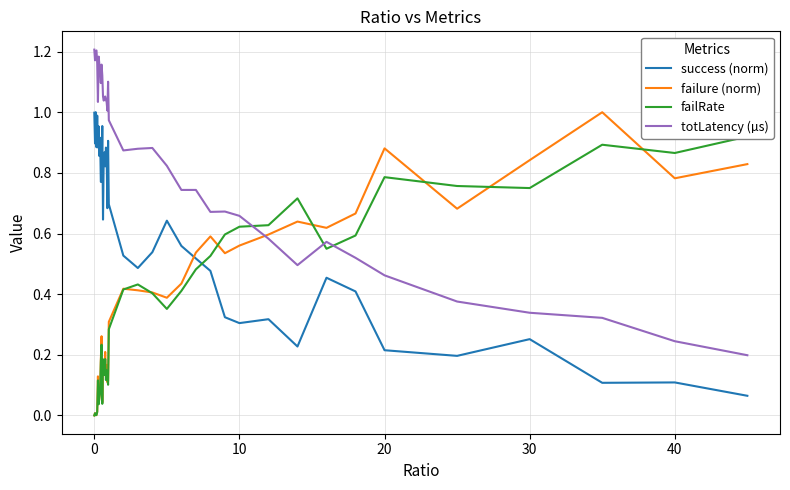

Which series ends up on top after the final intersection of success (norm) and failure (norm)?

failure (norm)